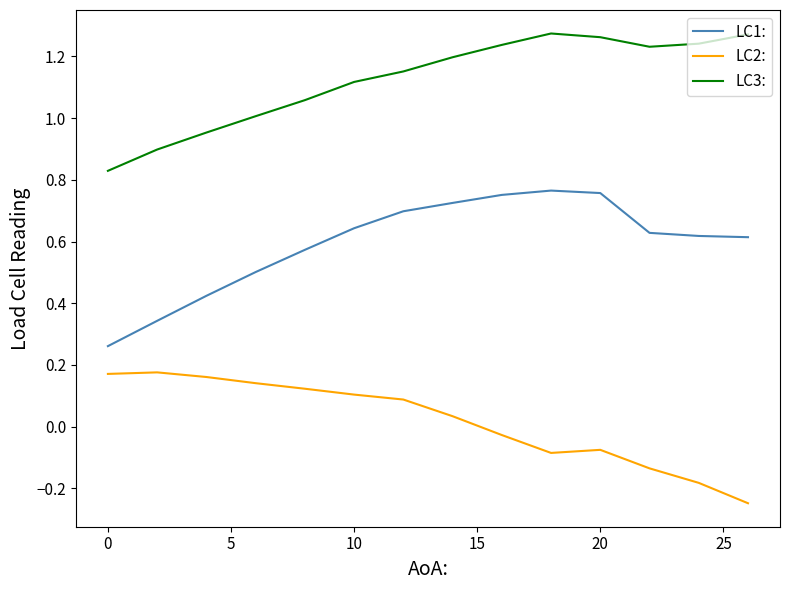

Which series has the largest total across all categories?

LC3: